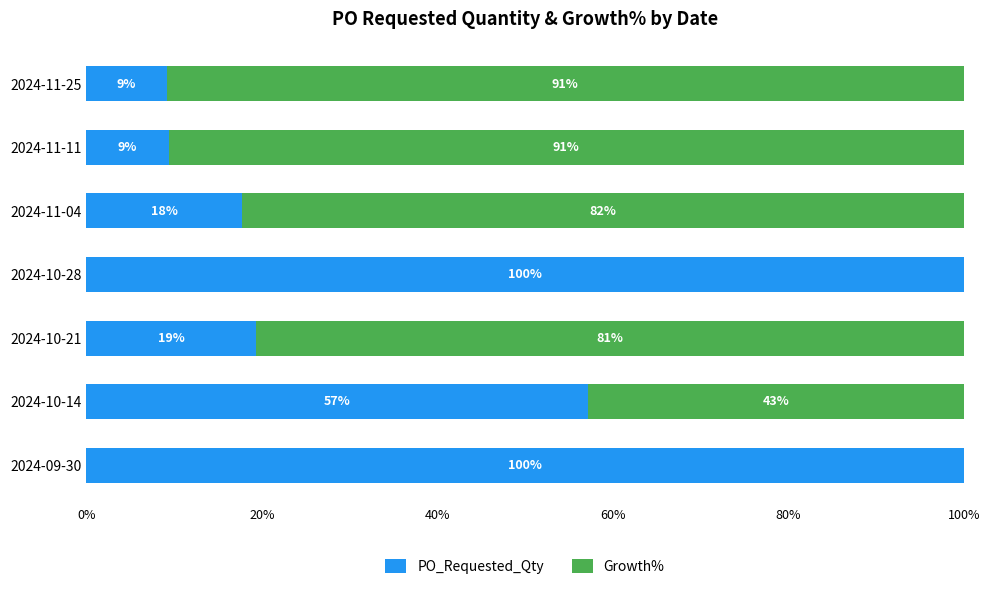

What is the total value across all series at 2024-10-28?

100.0